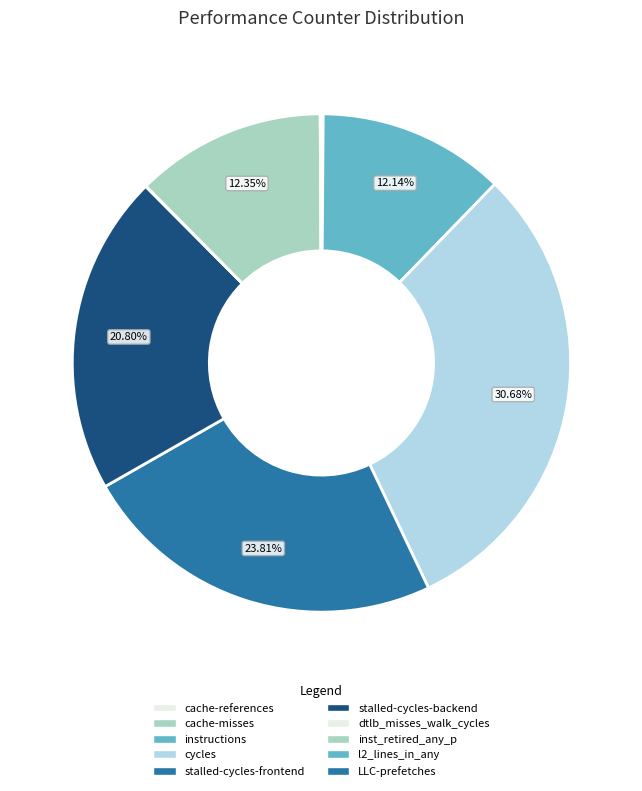

How many segments does this pie chart have?

10